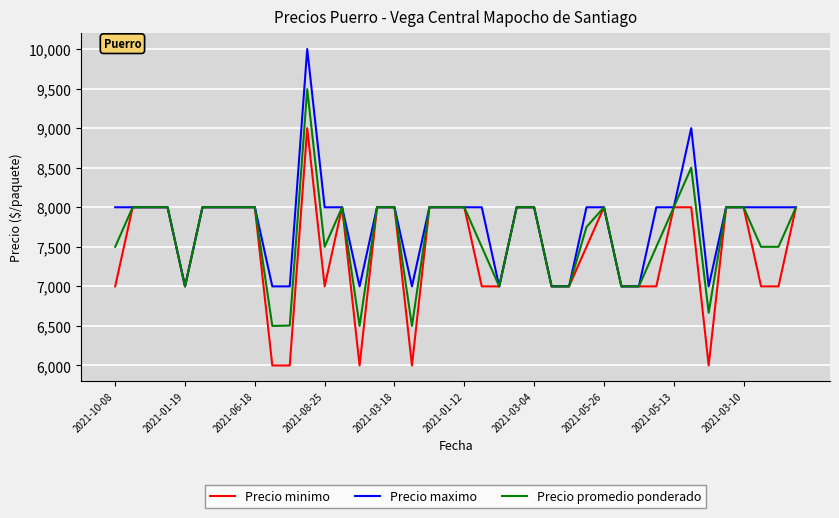

List the series in order of their peak value, lowest first.

Precio minimo, Precio promedio ponderado, Precio maximo